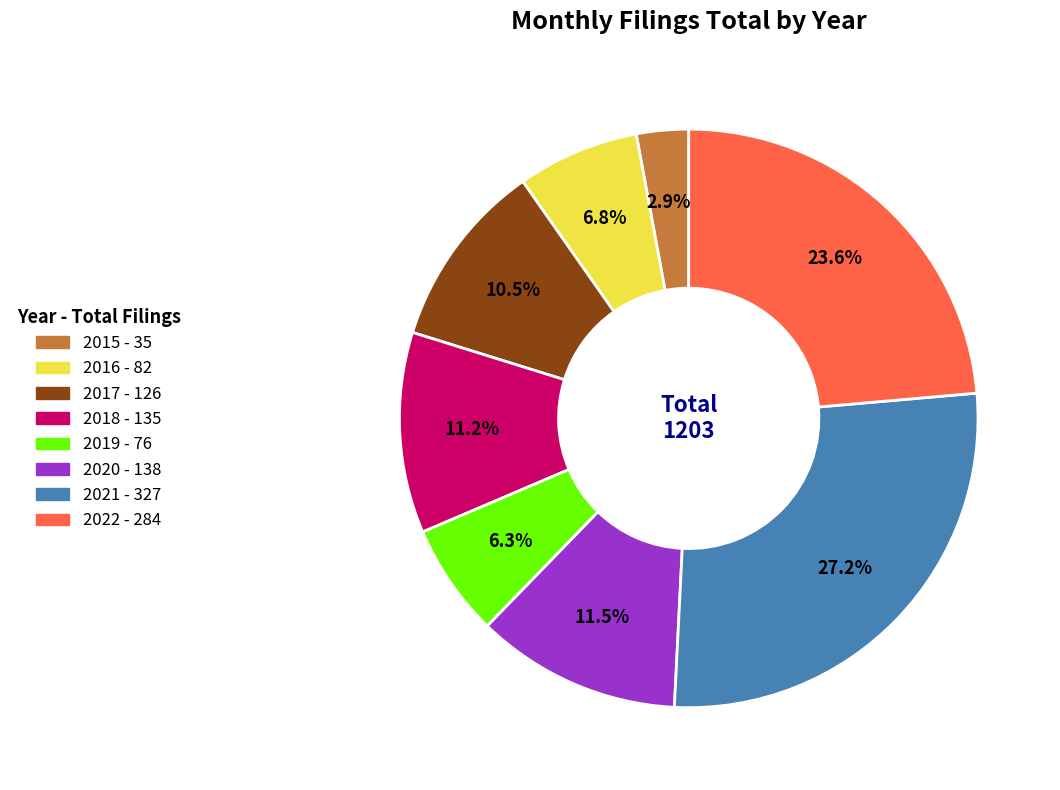

Is the sum of 2015 and 2021 greater than half?

No